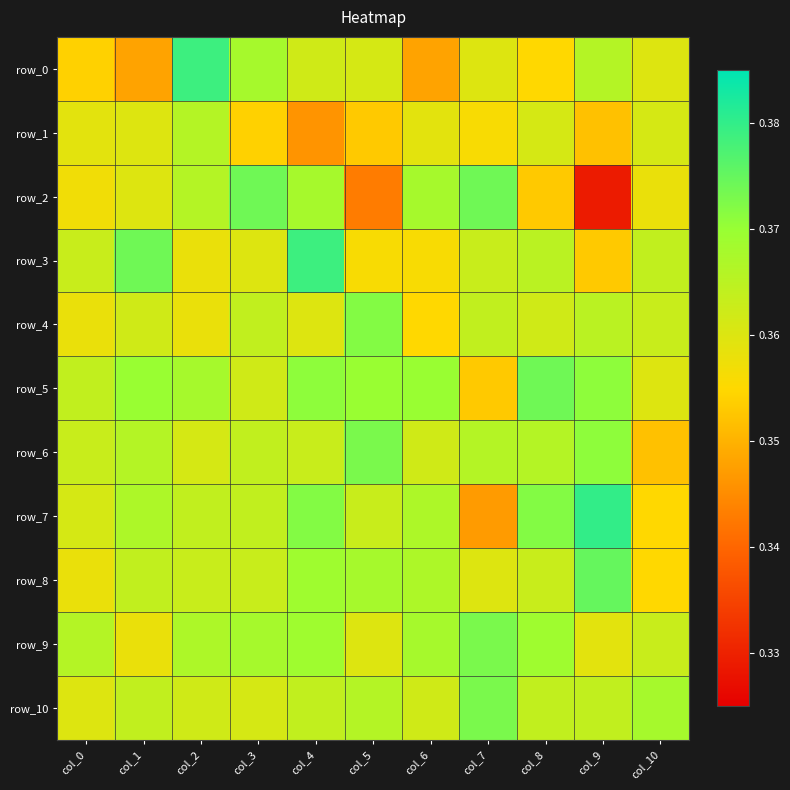

What is the total value across all series at col_9?

4.0